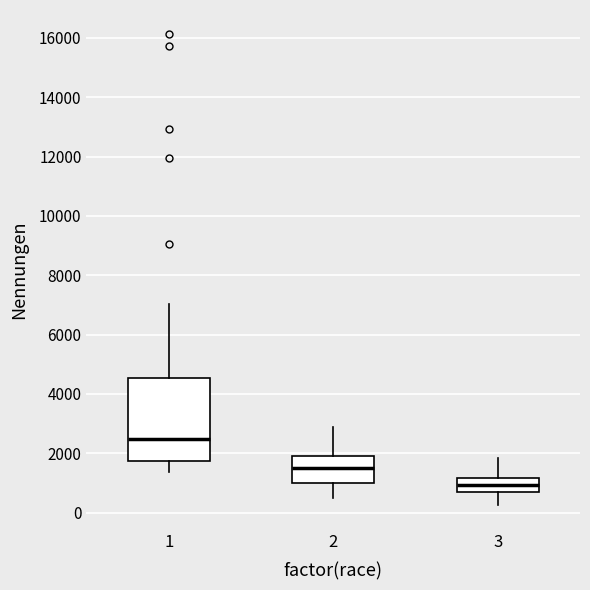

Reading left to right, read every box against the y-axis: the position of its median line, the range the box covers, and the ends of its whiskers. The values are not printed on the chart, so give them approximately, as read against the axis.

1: median 2400, box 1800 to 4600, whiskers 1400 to 7000
2: median 1600, box 1000 to 2000, whiskers 600 to 3000
3: median 1000, box 600 to 1200, whiskers 200 to 1800